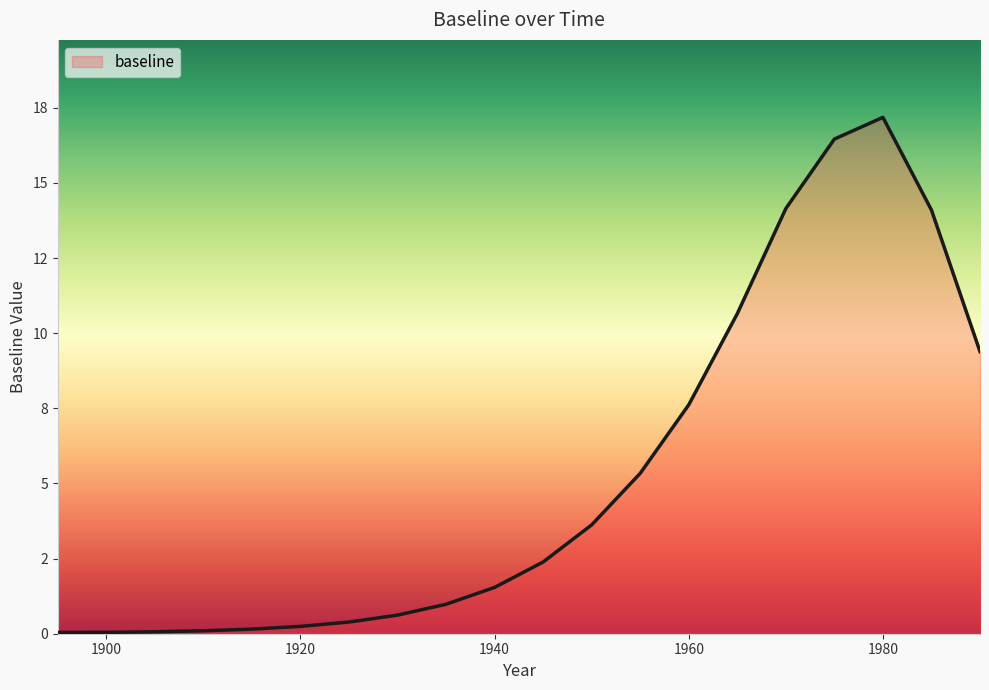

Reading left to right, extract all data points from this chart.

0.0	0.0	0.1	0.1	0.2	0.2	0.4	0.6	1.0	1.5	2.4	3.6	5.3	7.6	10.7	14.1	16.5	17.2	14.1	9.4